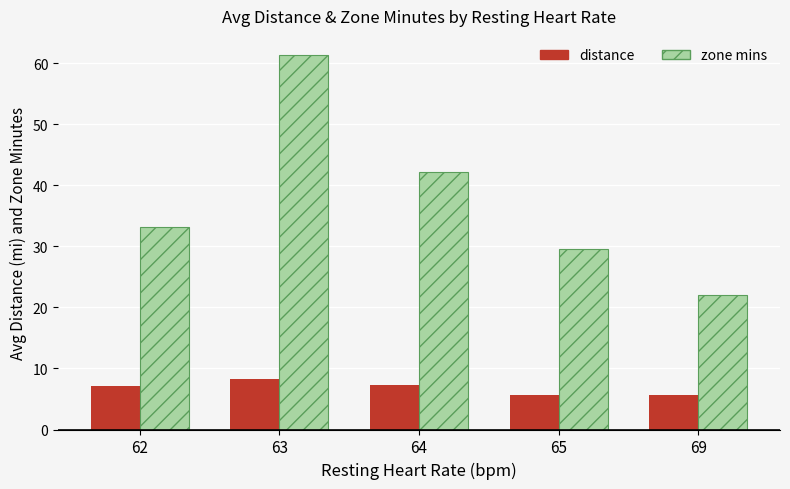

What is the difference between the maximum and minimum values in the distance series?

2.7